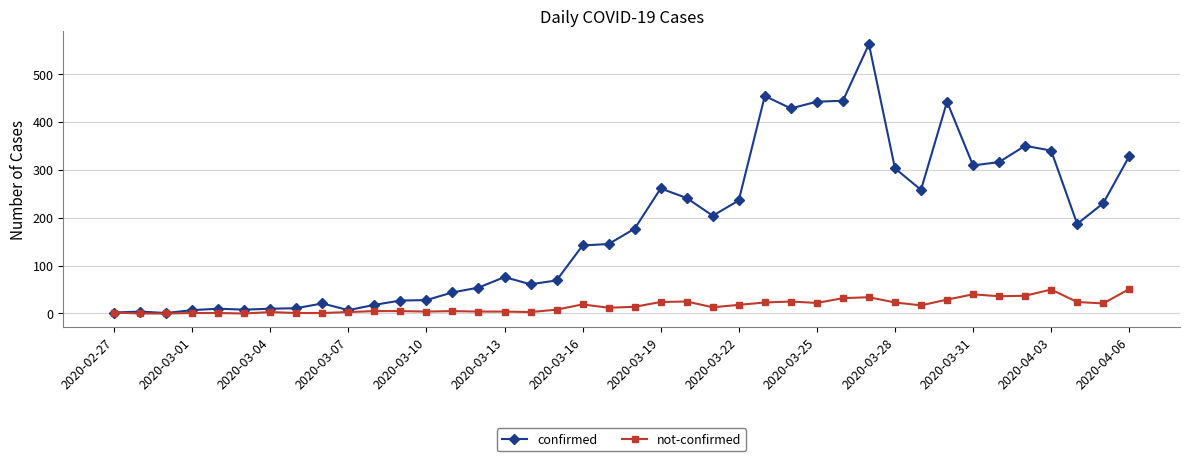

What is the value of the not-confirmed point at the 23rd from the left?

25